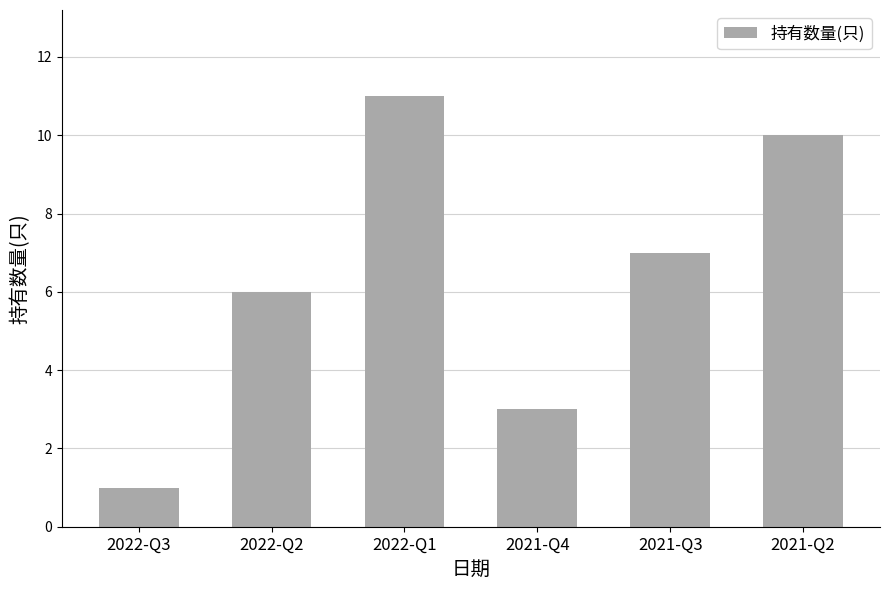

What is the smallest value displayed?

1